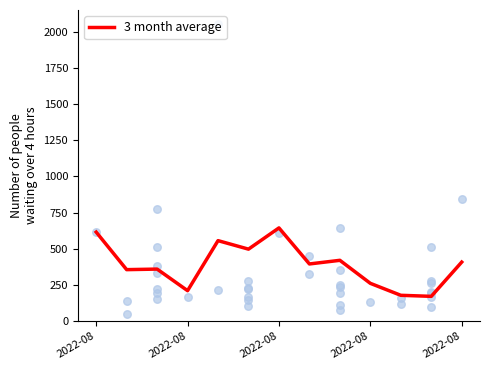

Between 2022-08 and 2022-08, which is larger?

2022-08